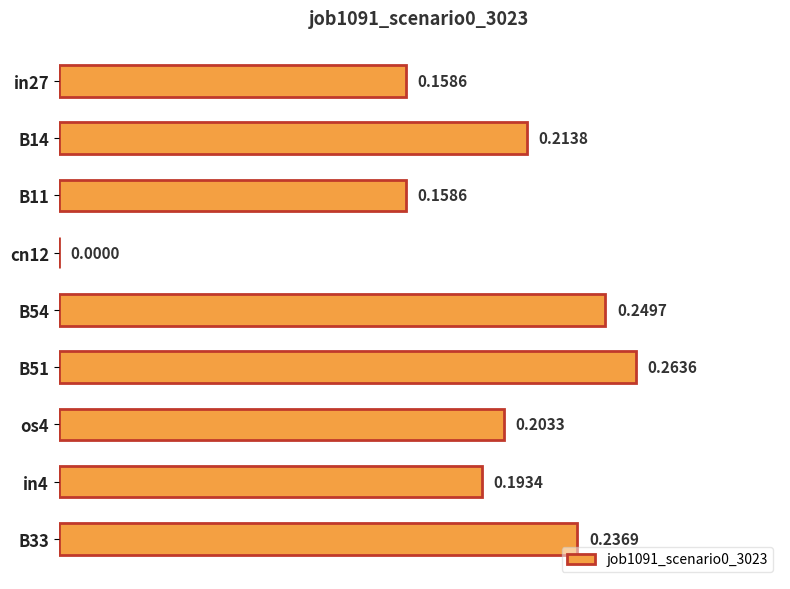

Count the number of data series in this chart.

1